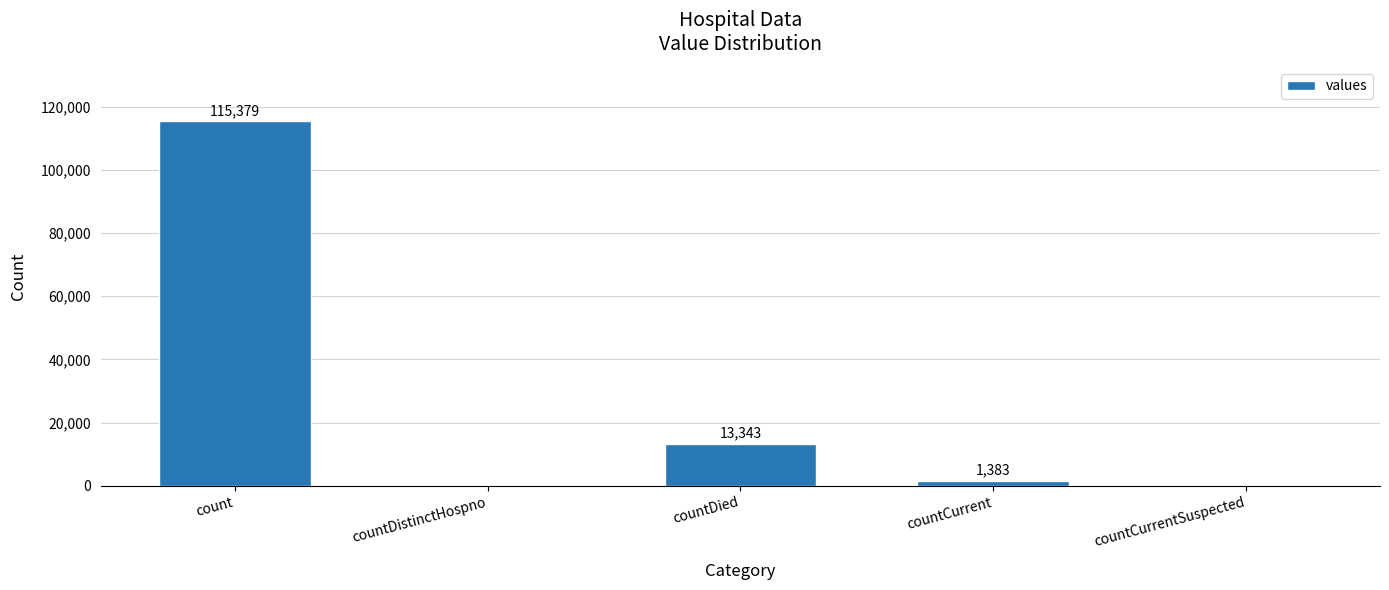

At which label is the value closest to 57689?

countDied